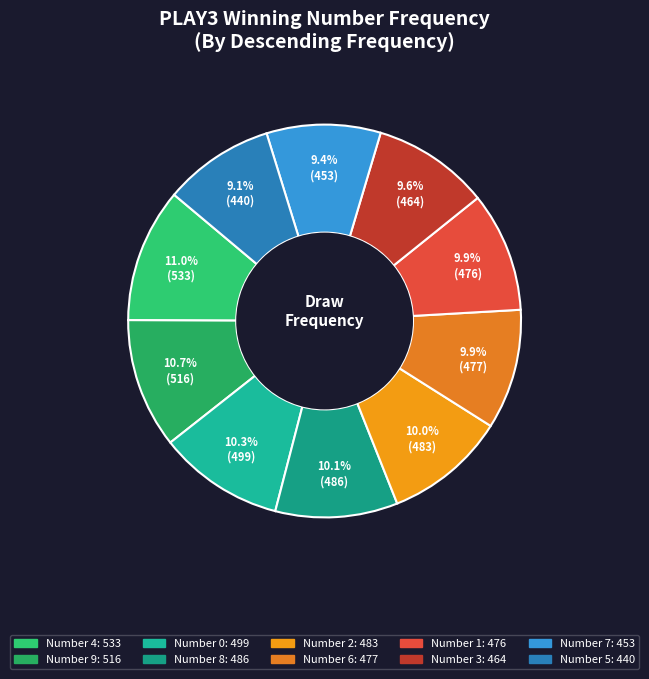

How many slices are in this pie chart?

10